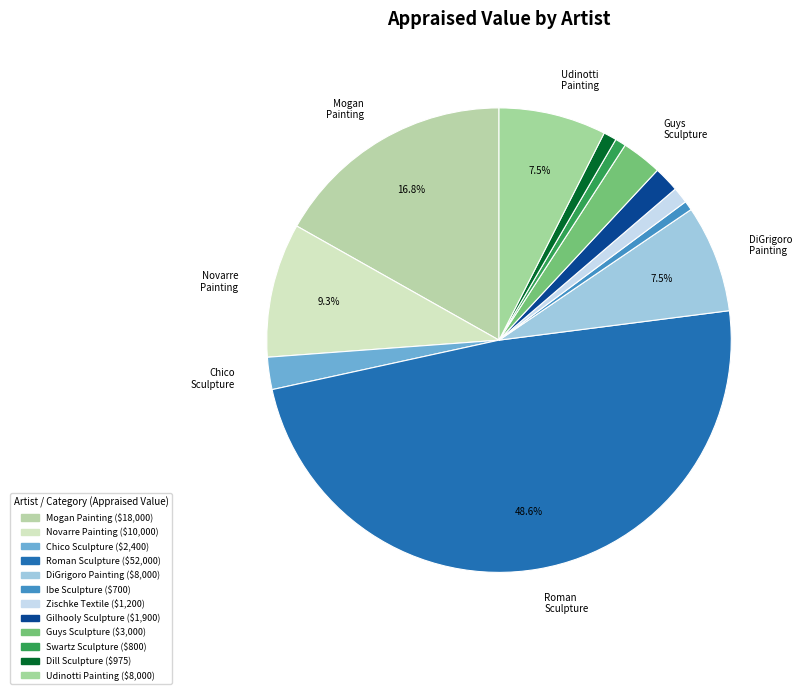

How many slices are in this pie chart?

12